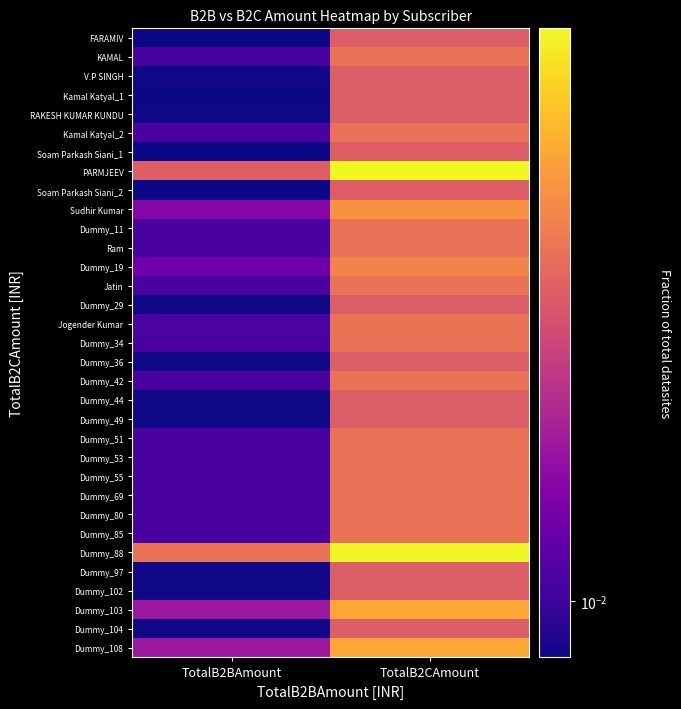

Rank the series by their maximum value, from highest to lowest.

PARMJEEV, Dummy_88, Dummy_103, Dummy_108, Sudhir Kumar, Dummy_19, Jogender Kumar, KAMAL, Kamal Katyal_2, Dummy_11, Ram, Jatin, Dummy_34, Dummy_42, Dummy_51, Dummy_53, Dummy_55, Dummy_69, Dummy_80, Dummy_85, V.P SINGH, RAKESH KUMAR KUNDU, Dummy_29, Dummy_36, Dummy_44, Dummy_49, Dummy_97, Dummy_102, Dummy_104, FARAMIV, Kamal Katyal_1, Soam Parkash Siani_1, Soam Parkash Siani_2